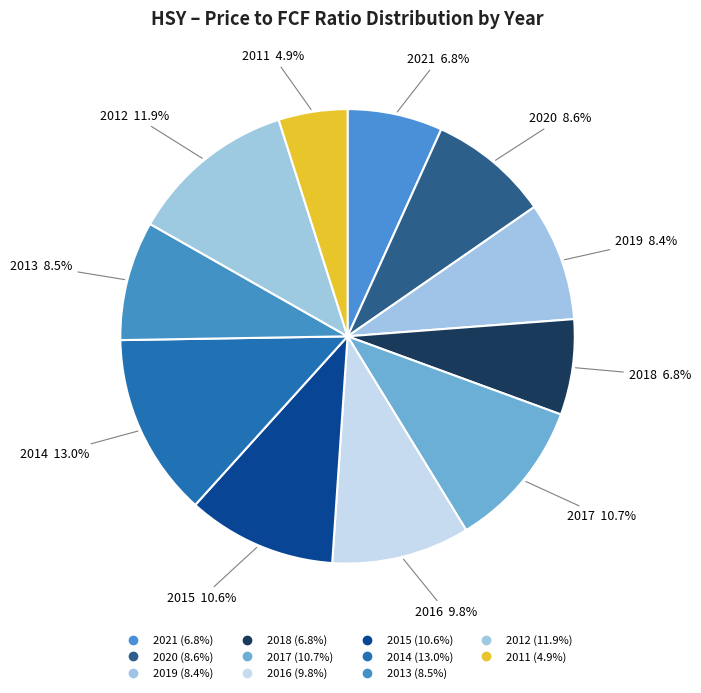

Is there a majority slice in this chart?

No